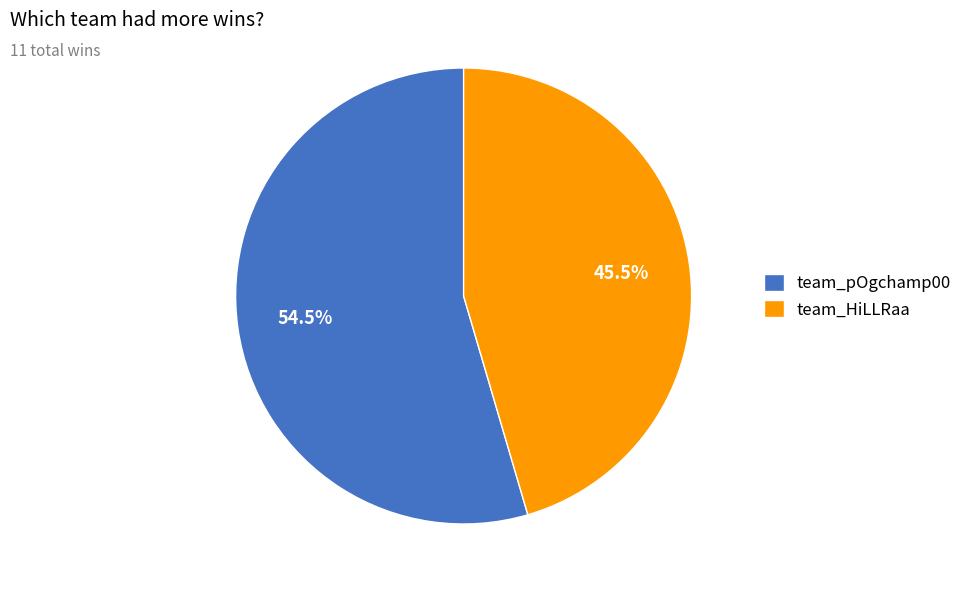

Which slice represents more than half of the pie?

team_pOgchamp00